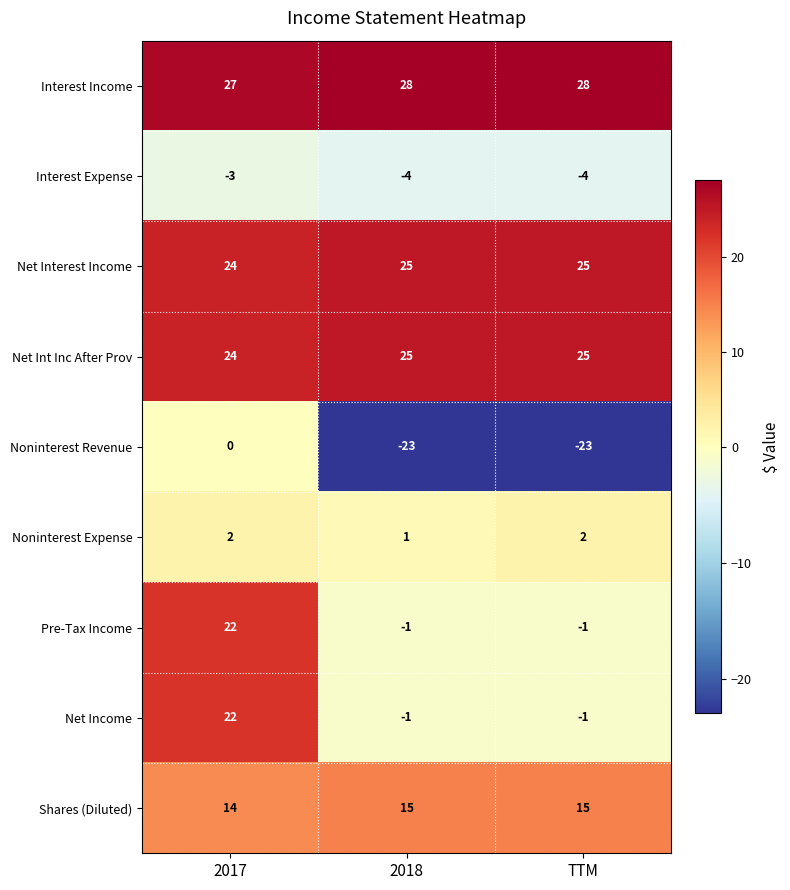

What is the average value of the Interest Income series?

28